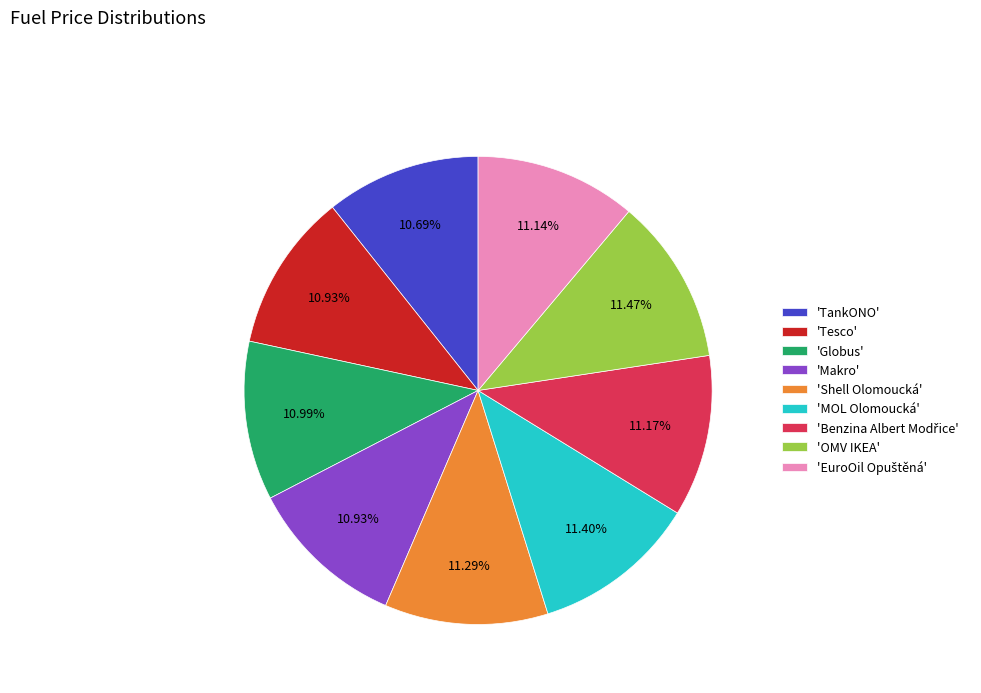

Is there any slice that represents more than half of the pie?

No